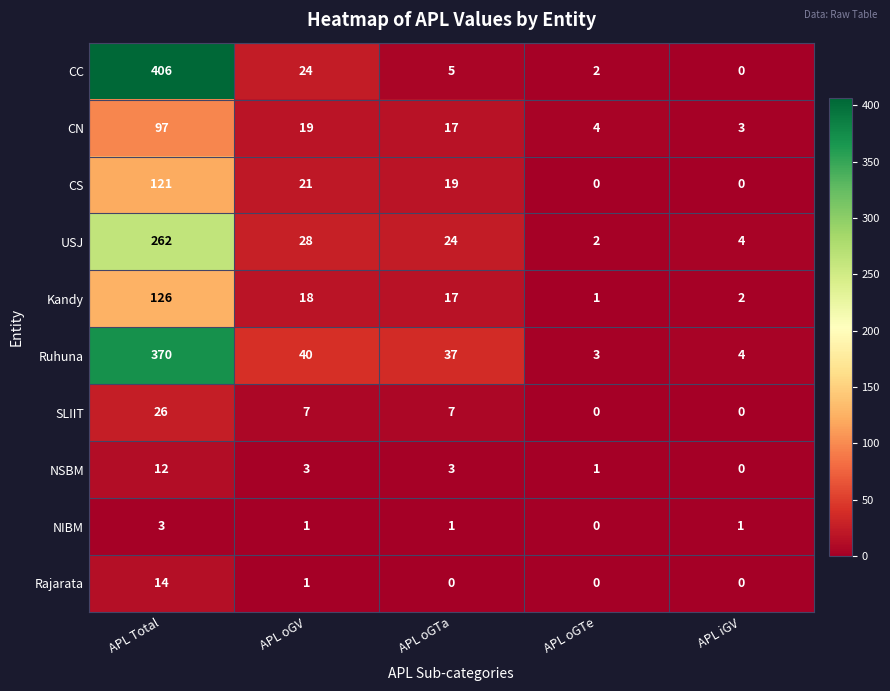

At how many categories does at least one series exceed 363?

1